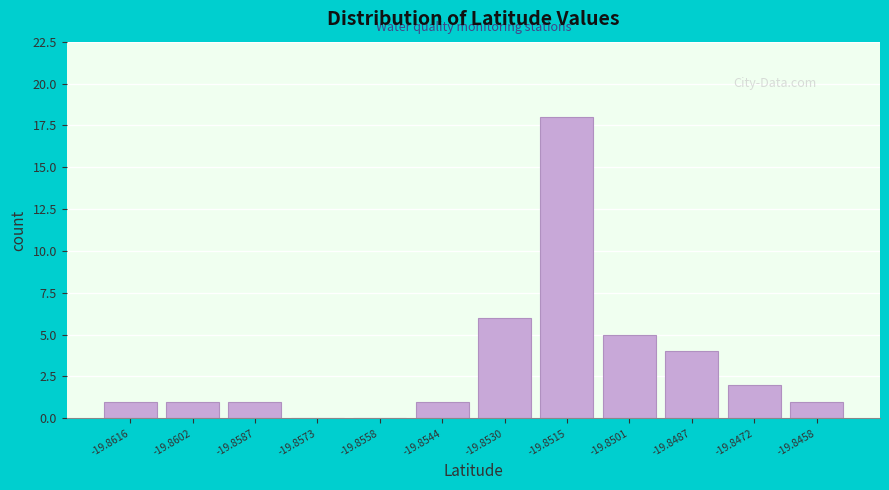

Reading right to left, list all the values displayed in this chart.

-19.8458=1	-19.8472=2	-19.8487=4	-19.8501=5	-19.8515=18	-19.8530=6	-19.8544=1	-19.8558=0	-19.8573=0	-19.8587=1	-19.8602=1	-19.8616=1